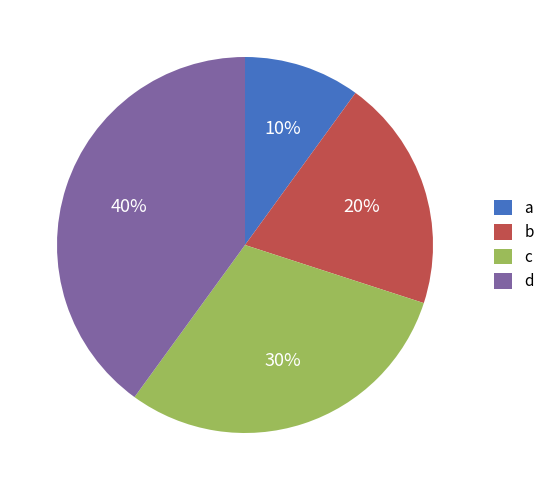

To the nearest percent, what portion does d represent?

40%